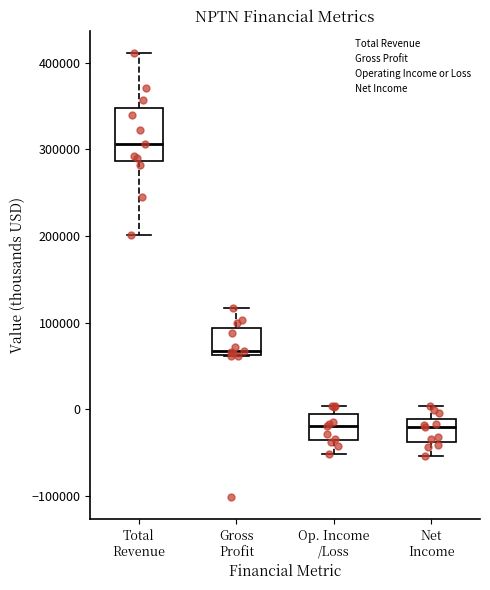

Reading left to right, read every box against the y-axis: the position of its median line, the range the box covers, and the ends of its whiskers. The values are not printed on the chart, so give them approximately, as read against the axis.

Total Revenue: median 310000, box 290000 to 350000, whiskers 200000 to 410000
Gross Profit: median 70000, box 60000 to 90000, whiskers 60000 to 120000
Op. Income /Loss: median -20000, box -40000 to -10000, whiskers -50000 to 0
Net Income: median -20000, box -40000 to -10000, whiskers -50000 to 0